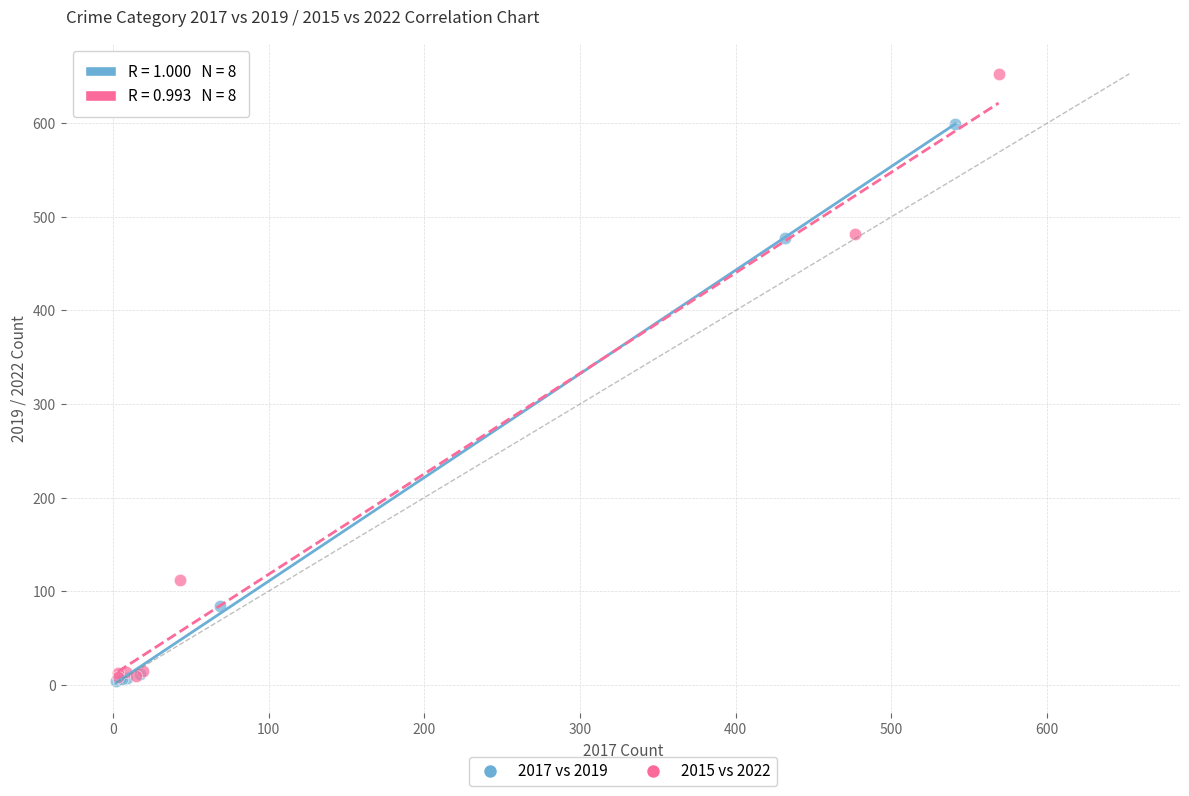

Which series has the widest spread of Y values?

2015 vs 2022